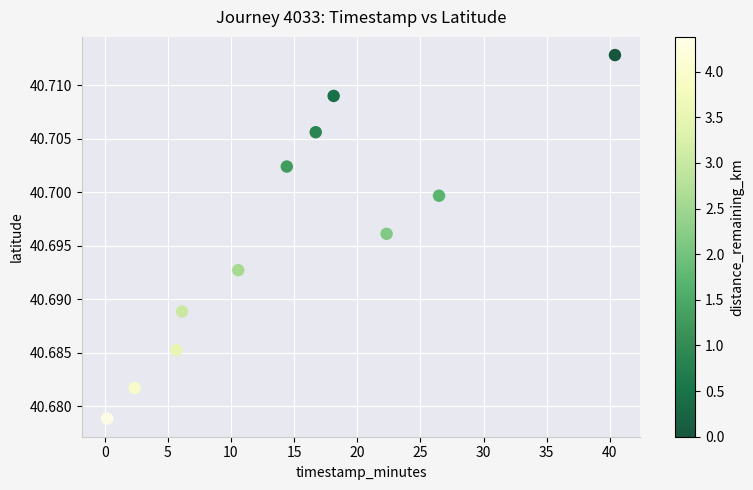

What is the range of X values (max minus min)?

40.2